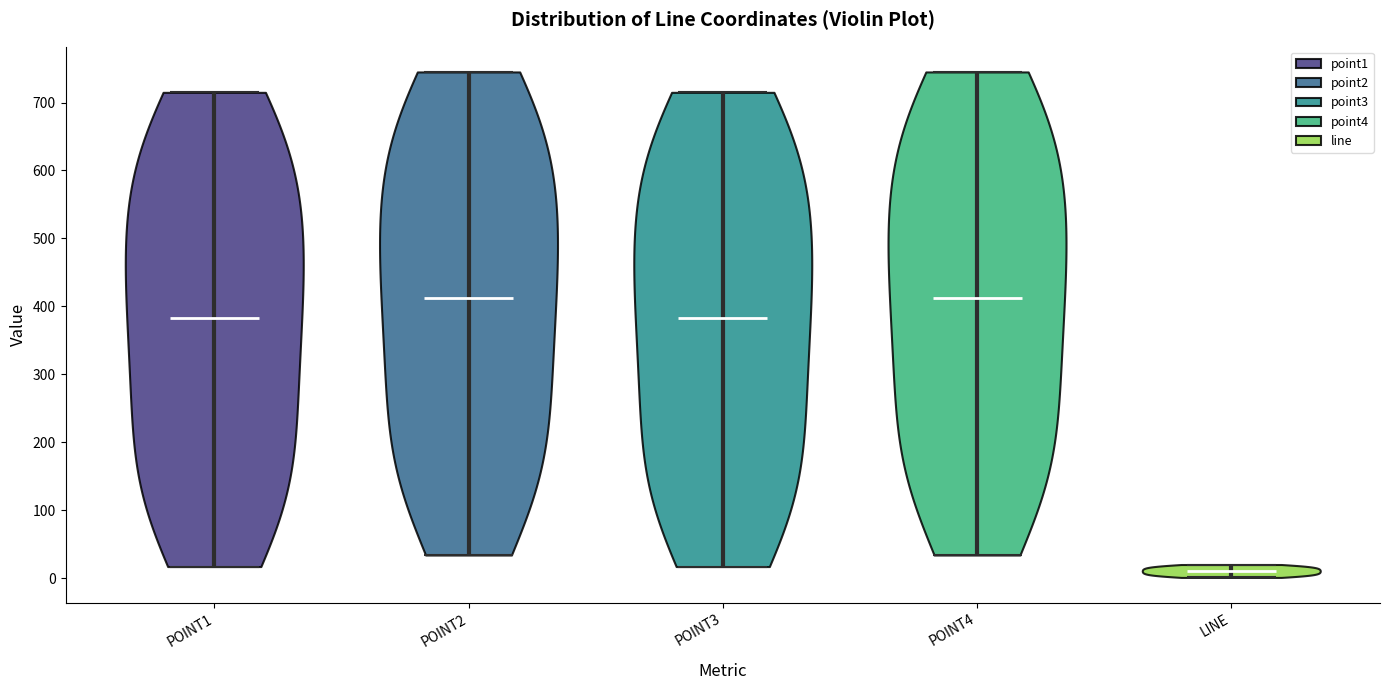

Reading left to right, read every violin against the y-axis: where its median line is, and the lowest and highest points it reaches. The values are not printed on the chart, so give them approximately, as read against the axis.

POINT1: median line 380, lowest point 20, highest point 720
POINT2: median line 410, lowest point 30, highest point 750
POINT3: median line 380, lowest point 20, highest point 720
POINT4: median line 410, lowest point 30, highest point 750
LINE: median line 10, lowest point 0, highest point 20